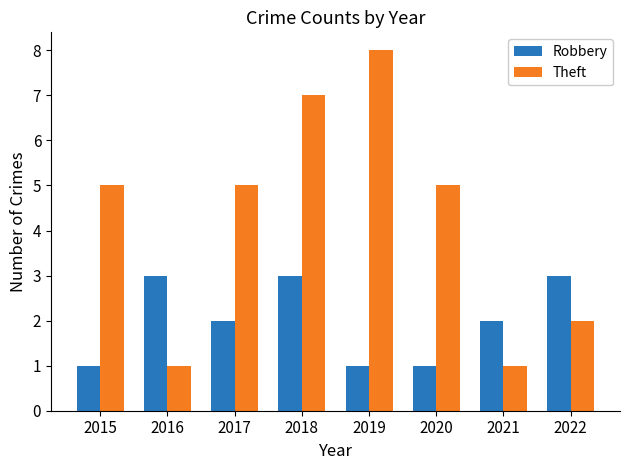

Count the number of data series in this chart.

2